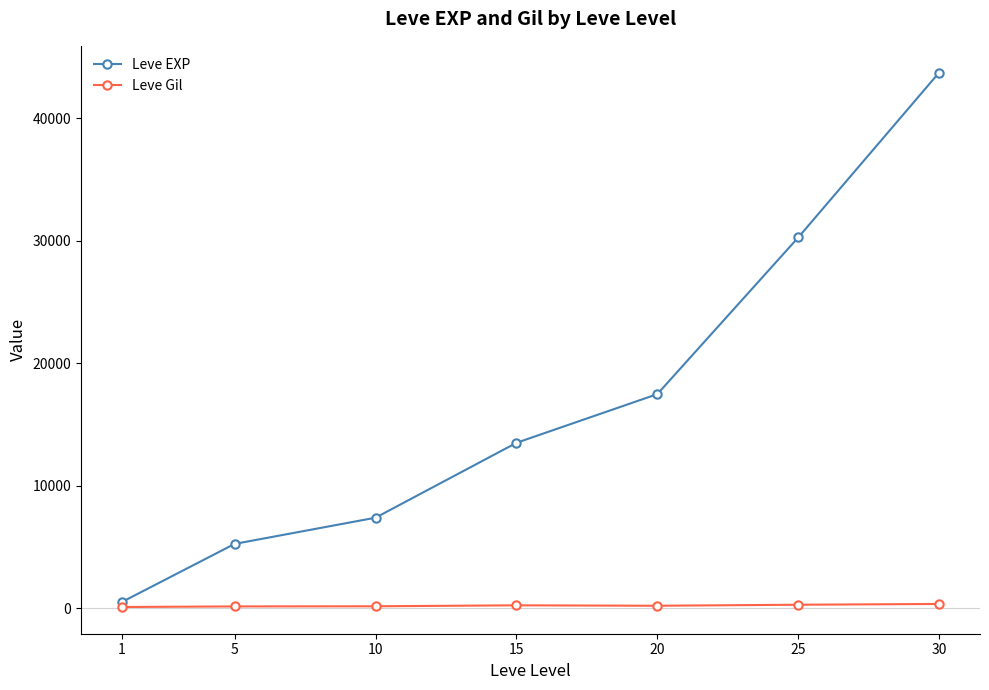

What is the greatest value displayed?

43730.0